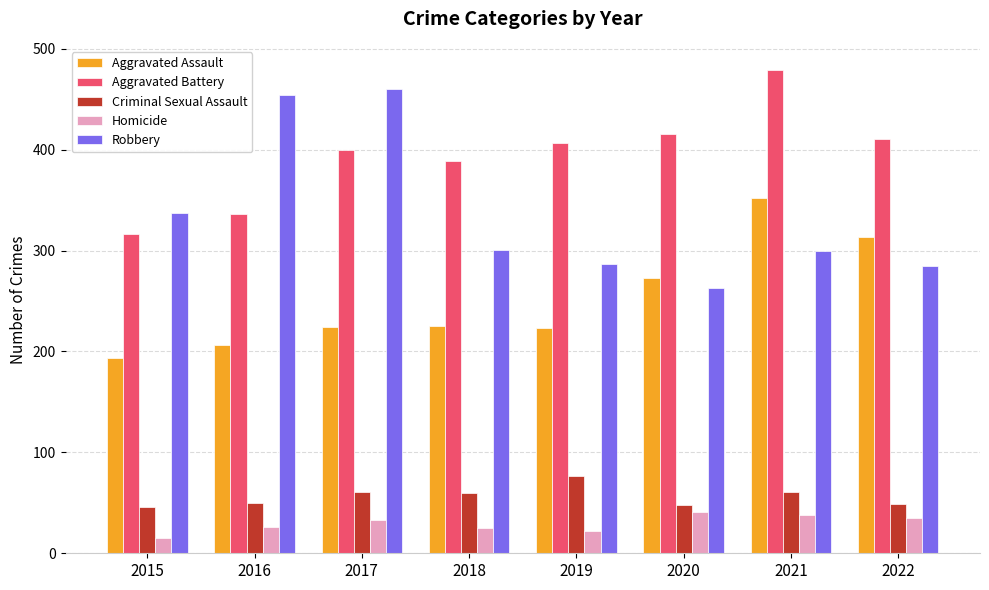

At which category does the chart reach its peak across all series?

2021